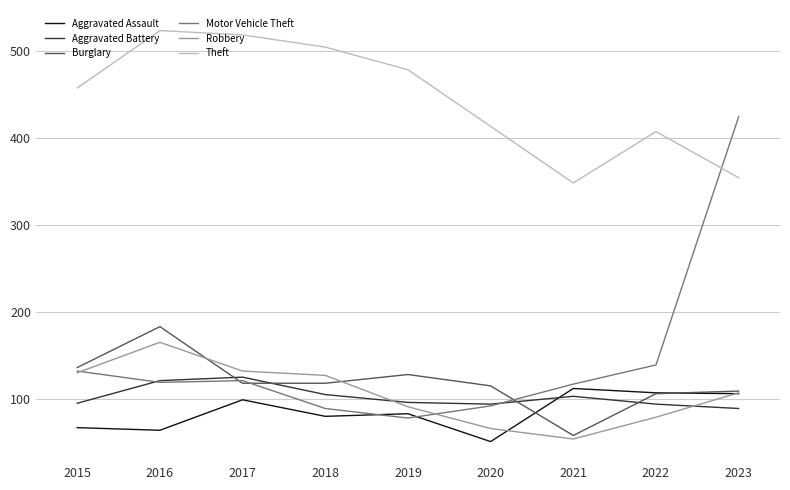

Which series has the largest total across all categories?

Theft